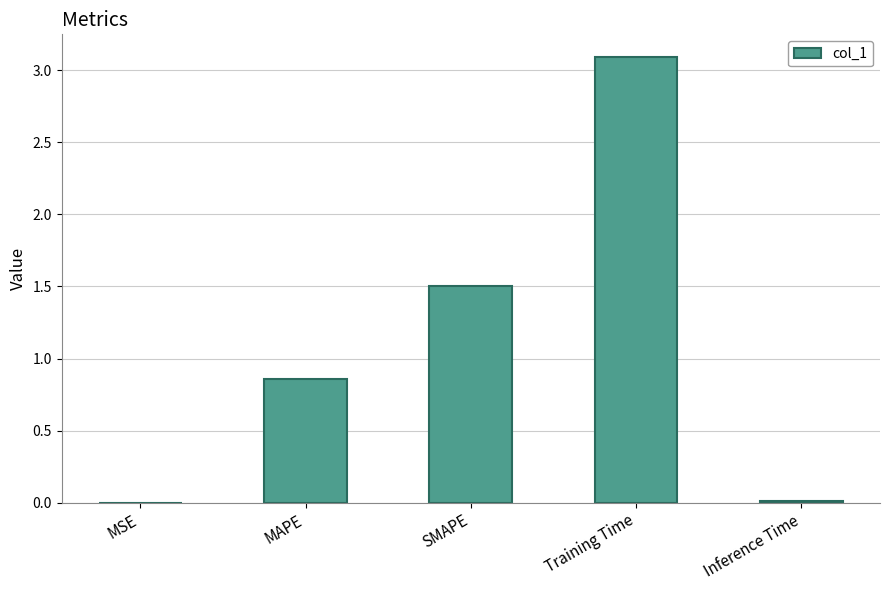

At which label is the value closest to 1?

MAPE